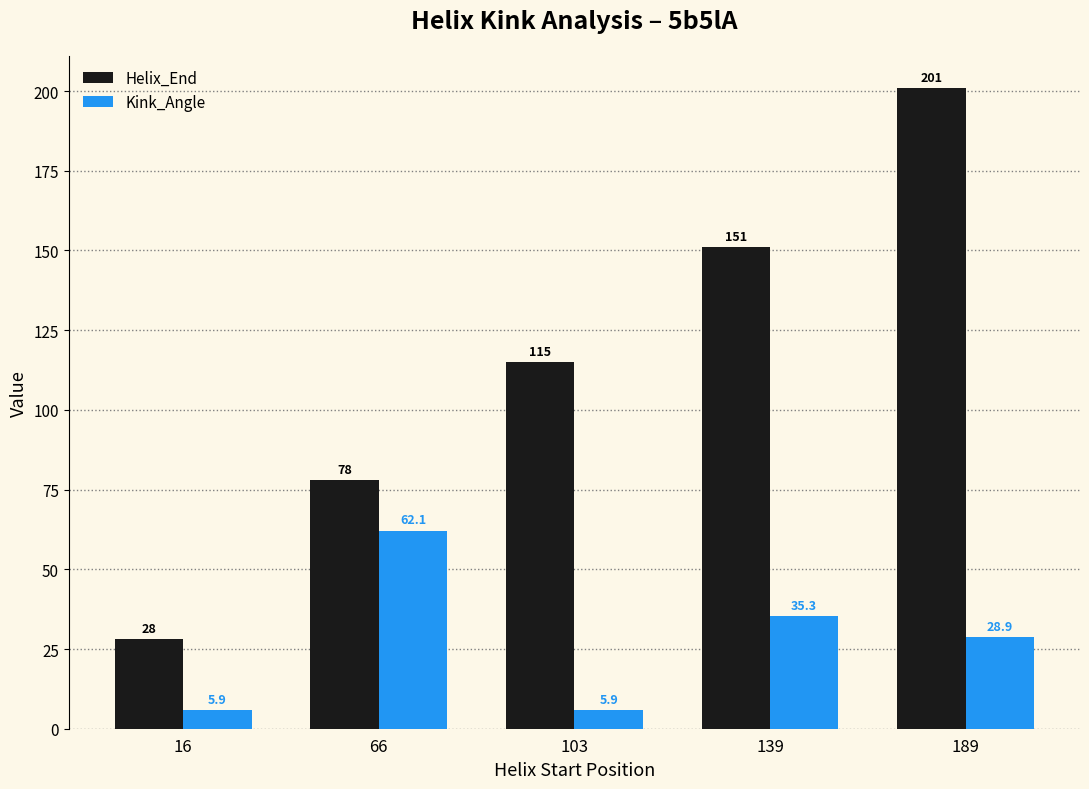

Count the number of categories in the chart.

5